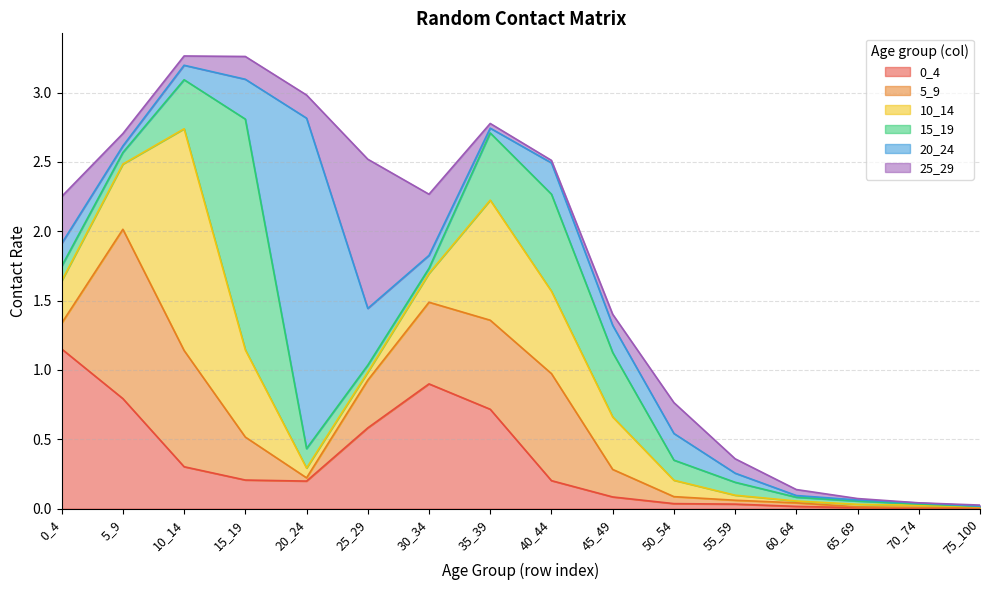

At which label is 20_24 closest to 1?

25_29